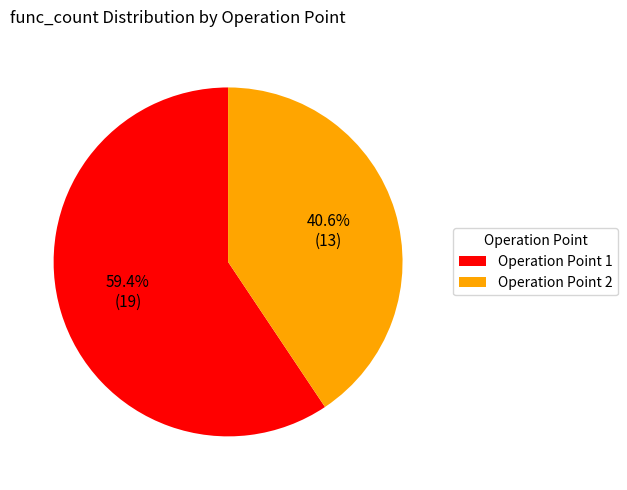

Count the number of slices in the pie.

2